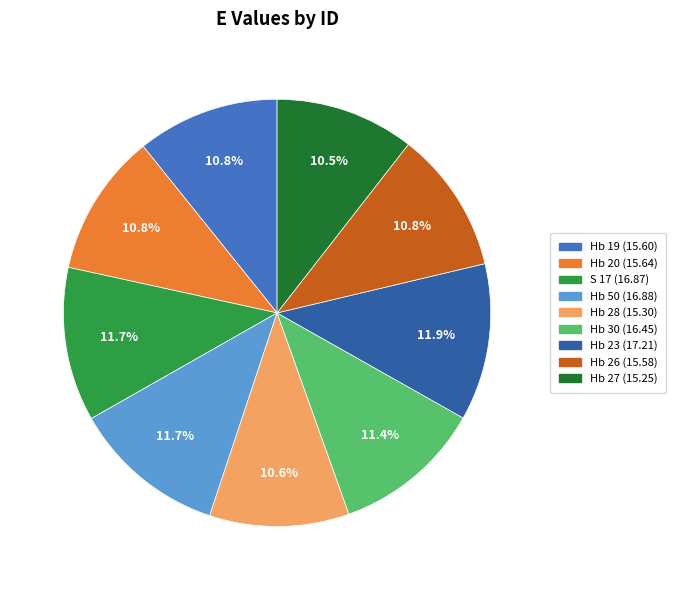

How many slices are in this pie chart?

9